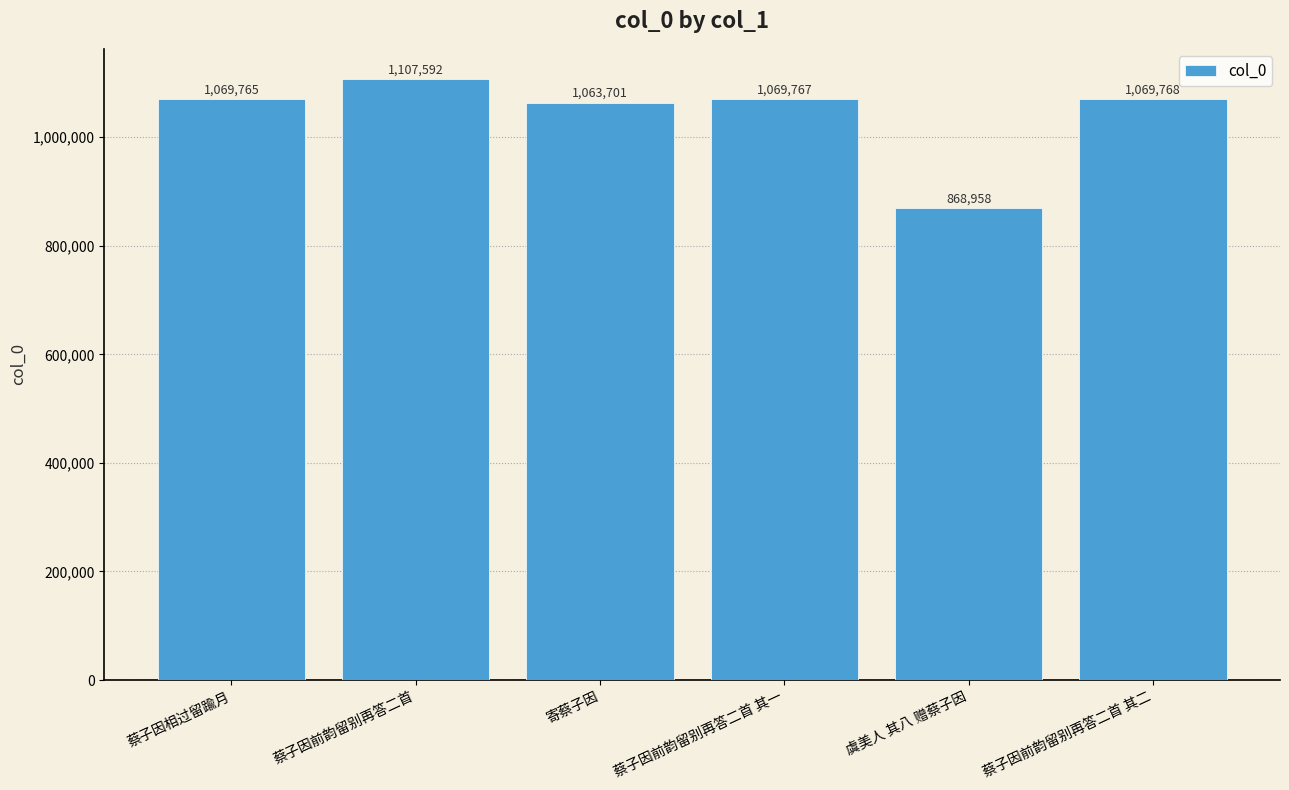

What is the approximate value at 蔡子因前韵留别再答二首 其一?

1069767